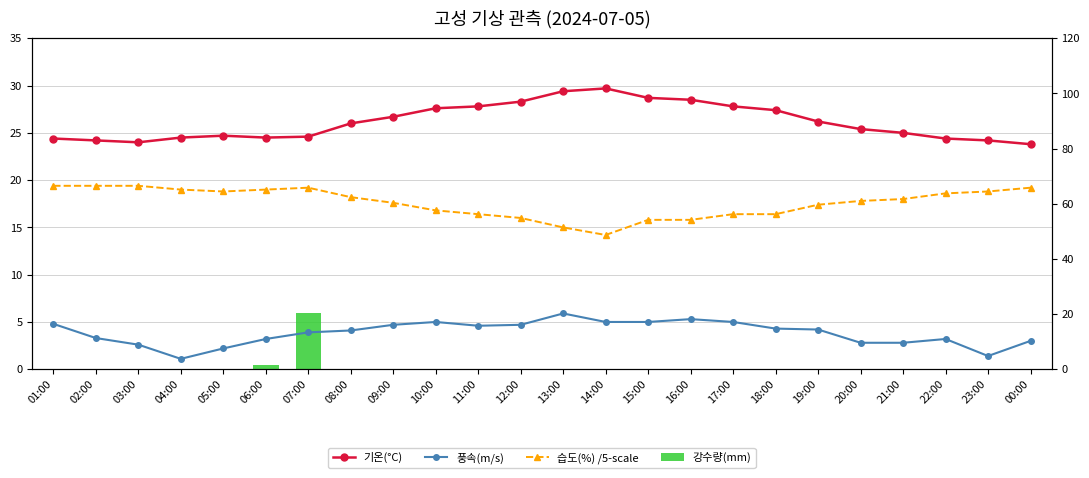

What are all the series names shown in the legend?

기온(°C), 풍속(m/s), 습도(%) /5-scale, 강수량(mm), 습도(%)